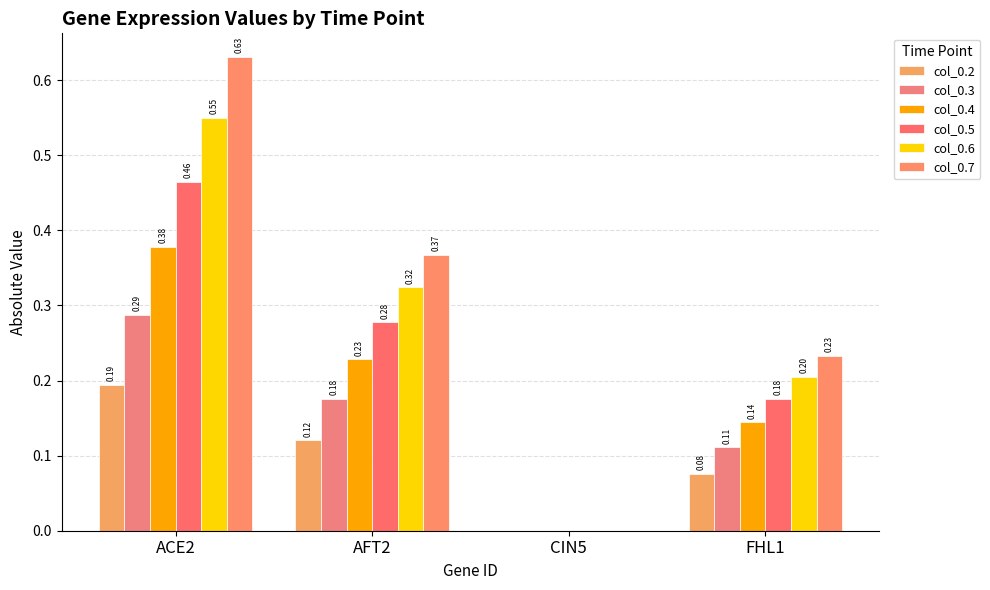

Are the bars horizontal?

No